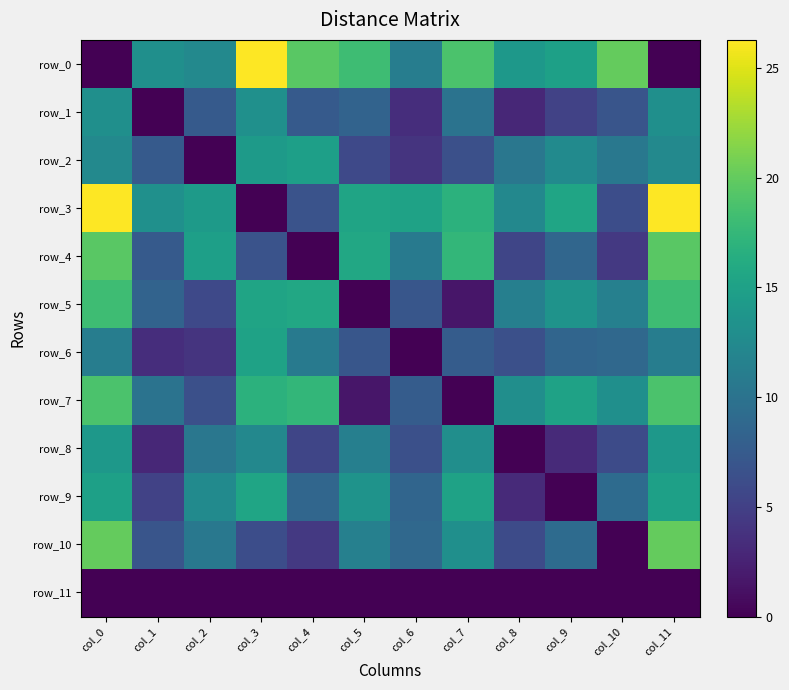

Reading left to right, extract all data points from this chart.

row_0: 0.0	13.1	12.4	26.3	19.6	18.2	11.1	18.8	14.0	14.9	20.1	0.0
row_1: 13.1	0.0	7.4	13.2	7.4	8.4	3.4	10.0	3.0	5.1	6.9	13.1
row_2: 12.4	7.4	0.0	14.4	14.8	5.8	4.0	6.4	10.4	12.6	10.5	12.4
row_3: 26.3	13.2	14.4	0.0	6.7	15.3	15.2	16.9	12.3	15.4	6.2	26.3
row_4: 19.6	7.4	14.8	6.7	0.0	15.8	10.8	17.4	5.5	8.7	4.3	19.6
row_5: 18.2	8.4	5.8	15.3	15.8	0.0	7.0	1.6	11.3	13.5	11.5	18.2
row_6: 11.1	3.4	4.0	15.2	10.8	7.0	0.0	7.7	6.4	8.6	8.9	11.1
row_7: 18.8	10.0	6.4	16.9	17.4	1.6	7.7	0.0	12.9	15.1	13.1	18.8
row_8: 14.0	3.0	10.4	12.3	5.5	11.3	6.4	12.9	0.0	3.2	6.0	14.0
row_9: 14.9	5.1	12.6	15.4	8.7	13.5	8.6	15.1	3.2	0.0	9.2	14.9
row_10: 20.1	6.9	10.5	6.2	4.3	11.5	8.9	13.1	6.0	9.2	0.0	20.1
row_11: 0.0	0.0	0.0	0.0	0.0	0.0	0.0	0.0	0.0	0.0	0.0	0.0